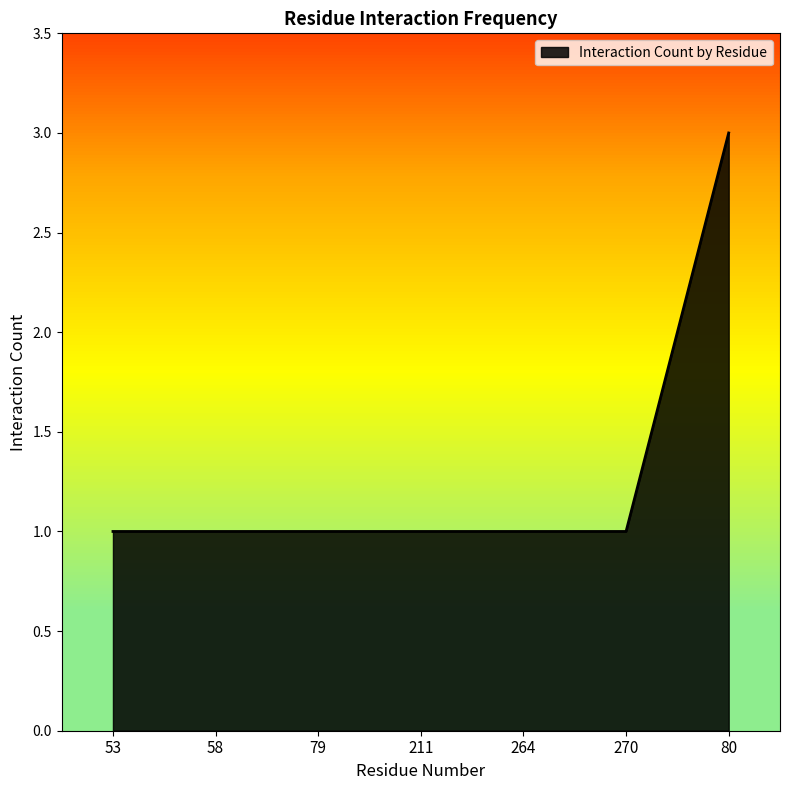

How many distinct data groups are displayed?

1